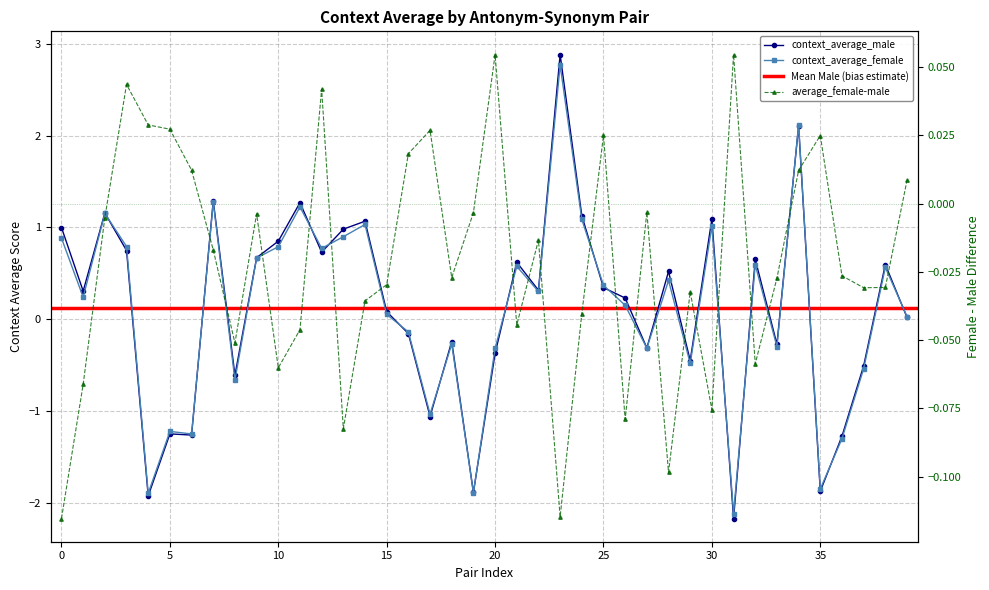

Between ('insensitive','sensitive') and ('untruthful','truthful'), which series saw the biggest shift?

context_average_female